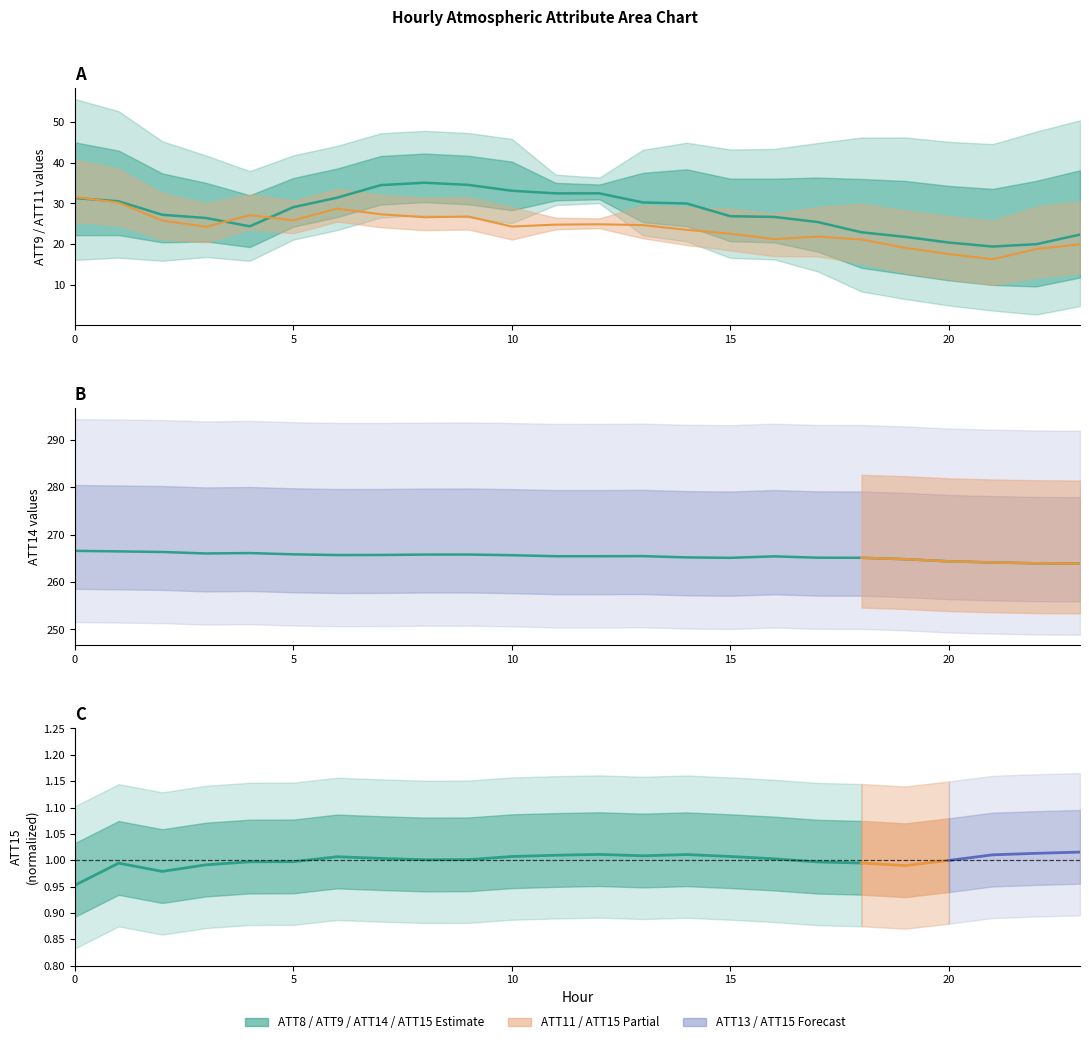

True or false: ATT9 and ATT14 cross at least once.

False